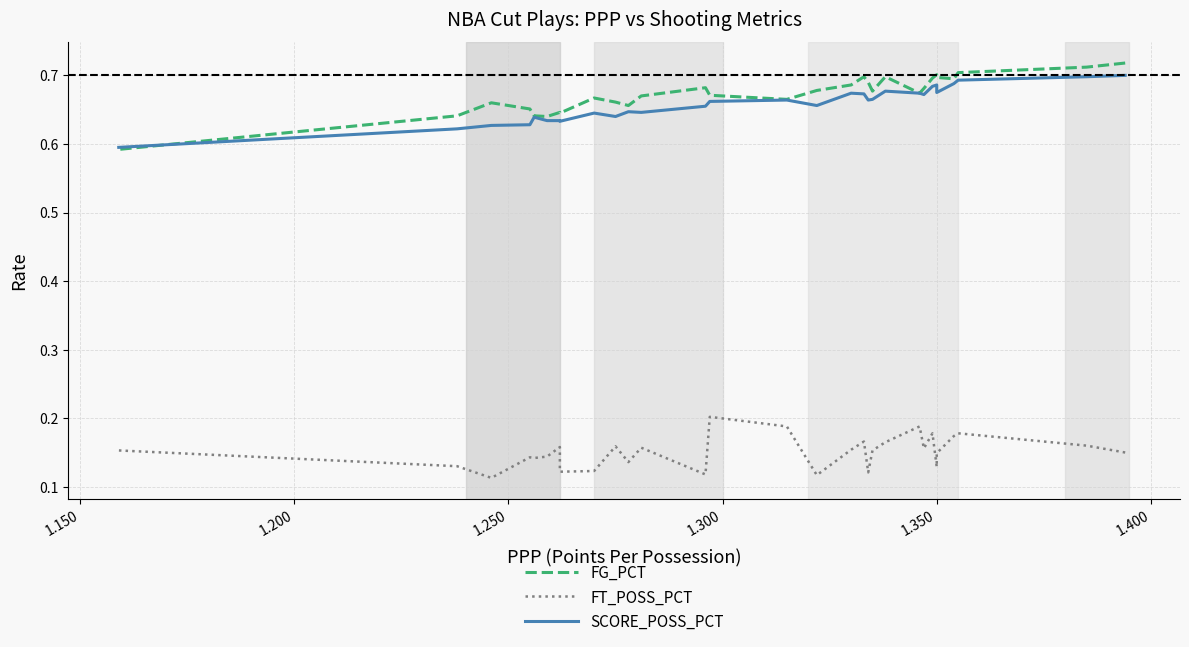

At how many categories does at least one series exceed 0?

30